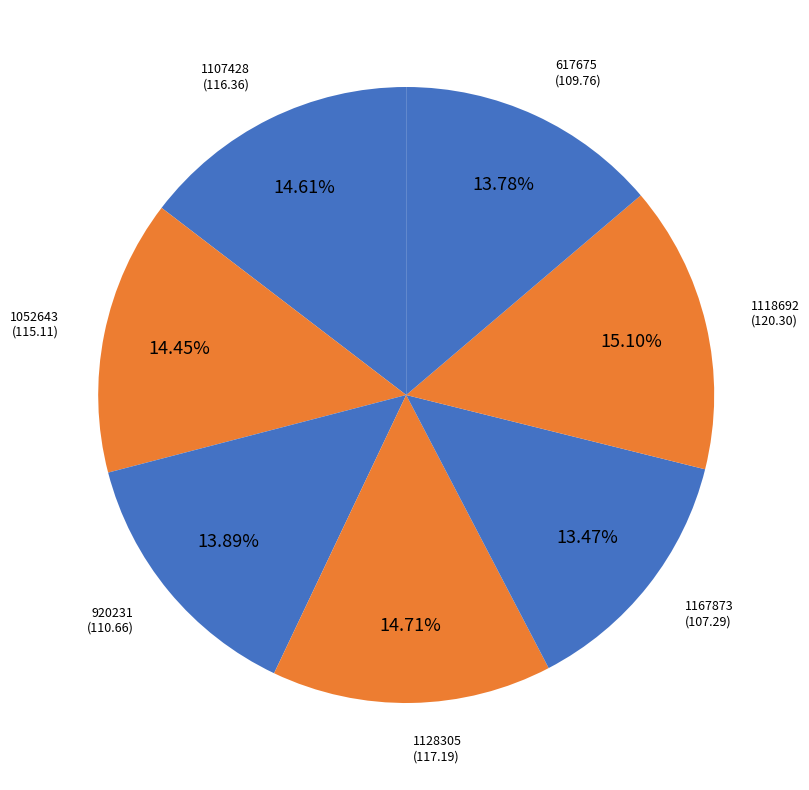

What percentage is the 1167873 slice, to the nearest percent?

13%